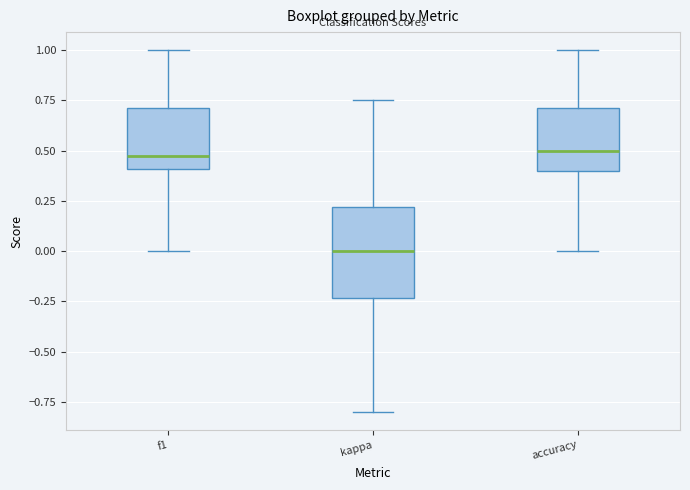

Which box is the tallest, from its lower edge to its upper edge?

kappa